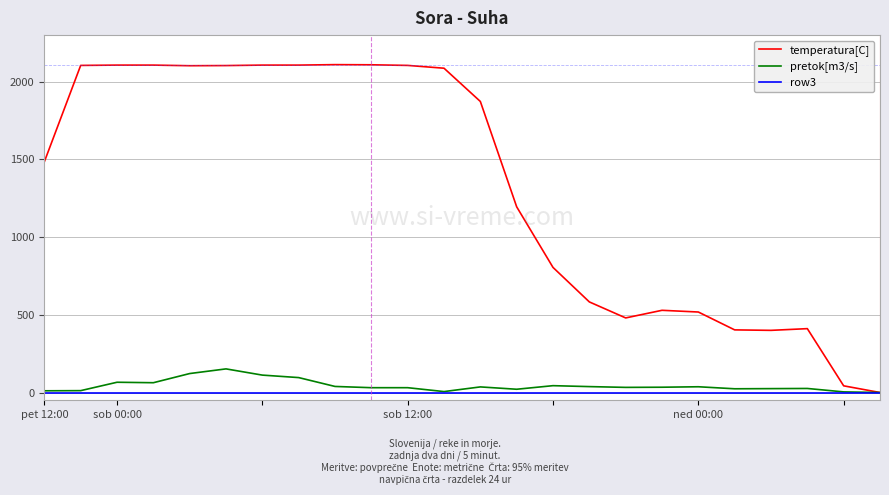

Which series has the largest total across all categories?

temperatura[C]